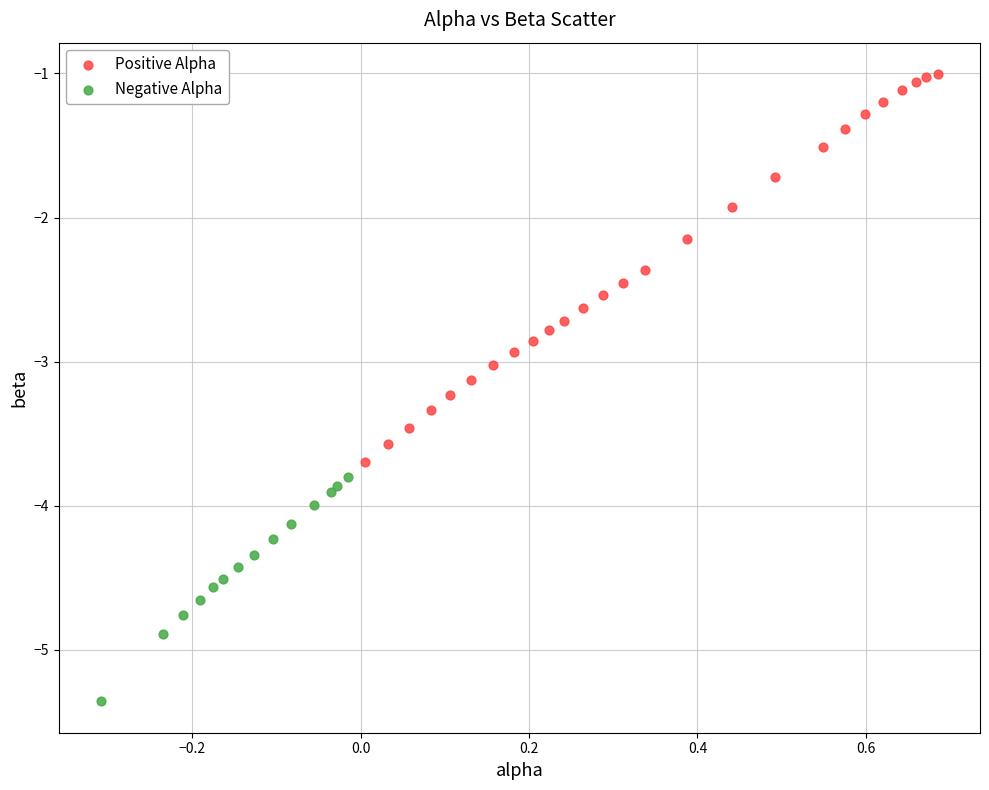

Which series has the widest spread of Y values?

Positive Alpha